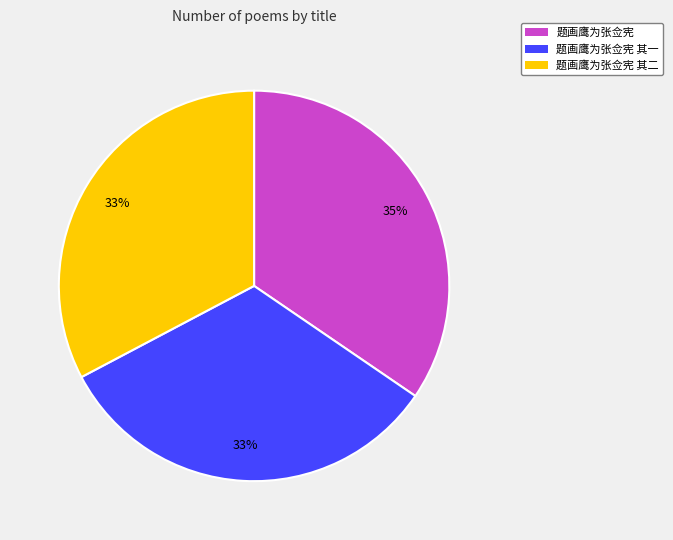

What is the ratio of the value at 题画鹰为张佥宪 to the value at 题画鹰为张佥宪 其二?

1.1